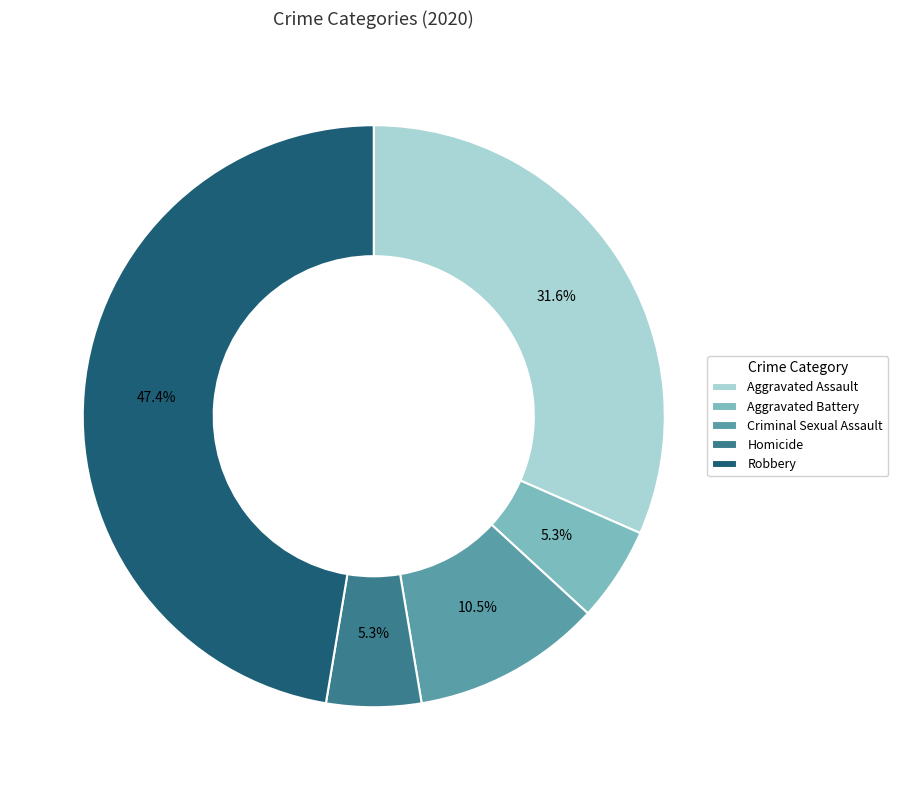

What is the ratio of the value at Aggravated Battery to the value at Criminal Sexual Assault?

0.5